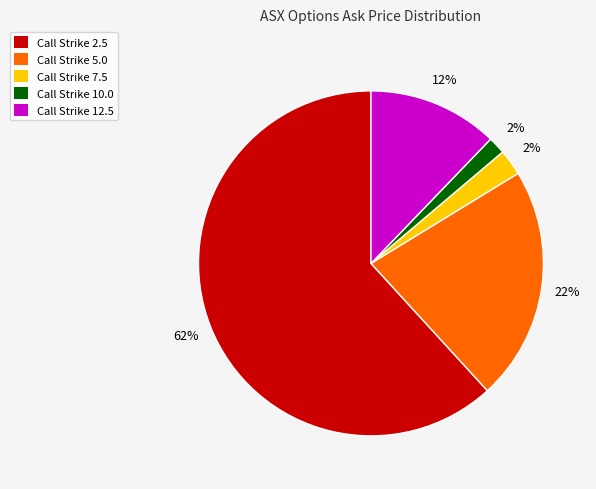

Is the sum of Call Strike 12.5 and Call Strike 5.0 greater than half?

No